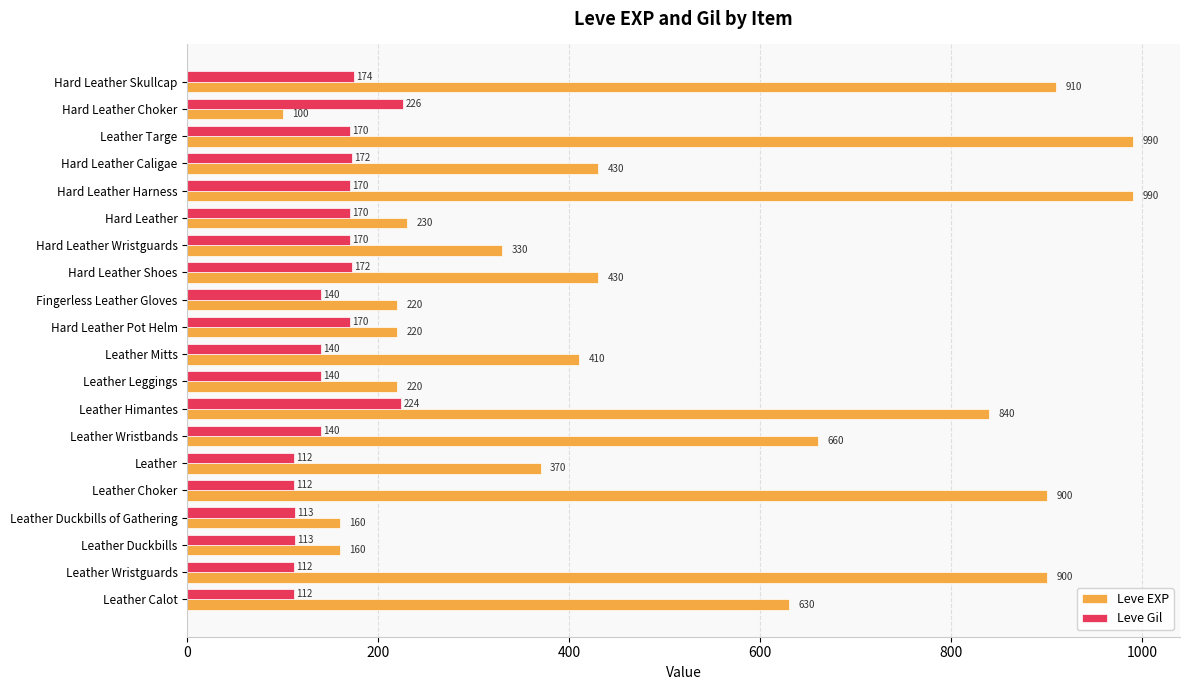

Where is Leve EXP nearest to the value 545?

Leather Calot